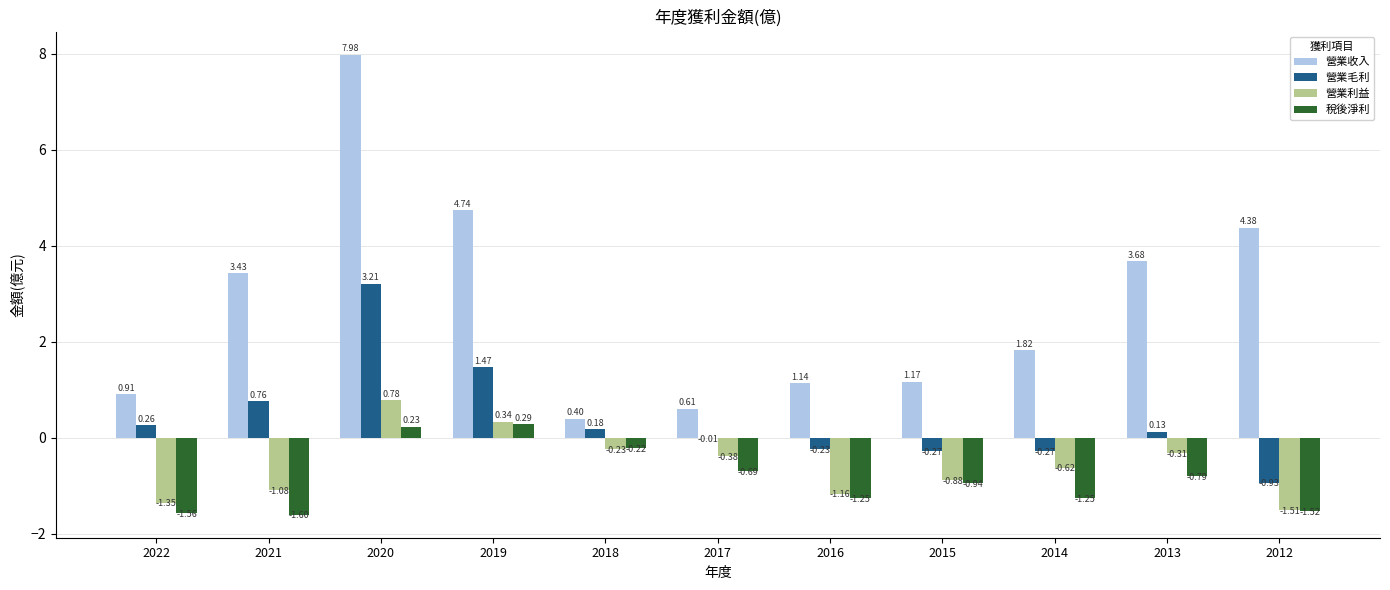

What are all the series names shown in the legend?

營業收入, 營業毛利, 營業利益, 稅後淨利